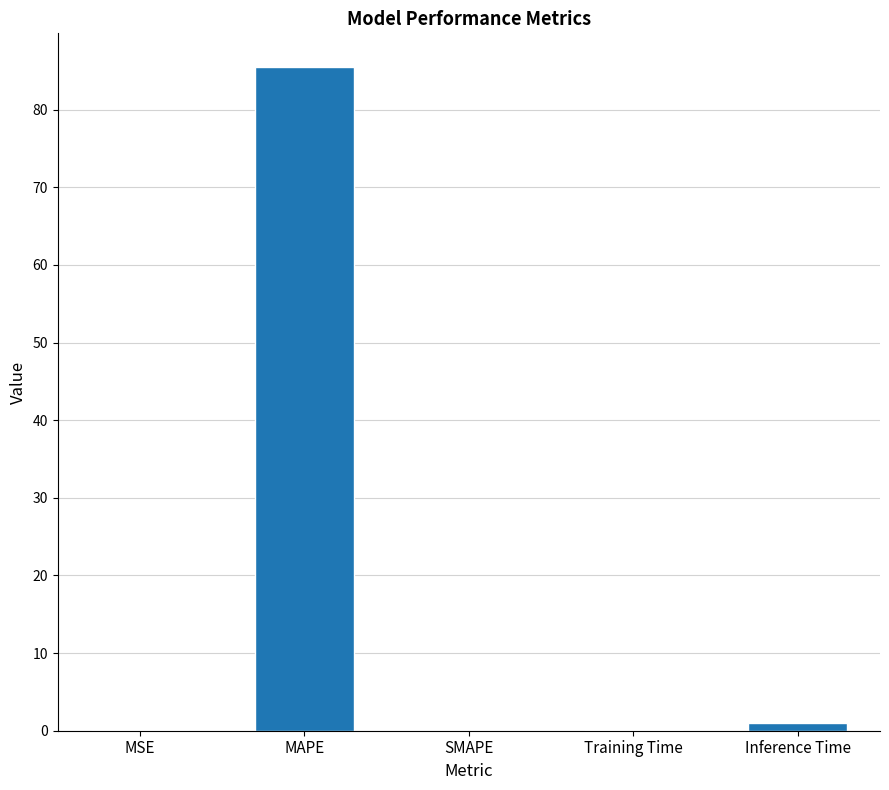

Between Inference Time and MAPE, which is larger?

MAPE